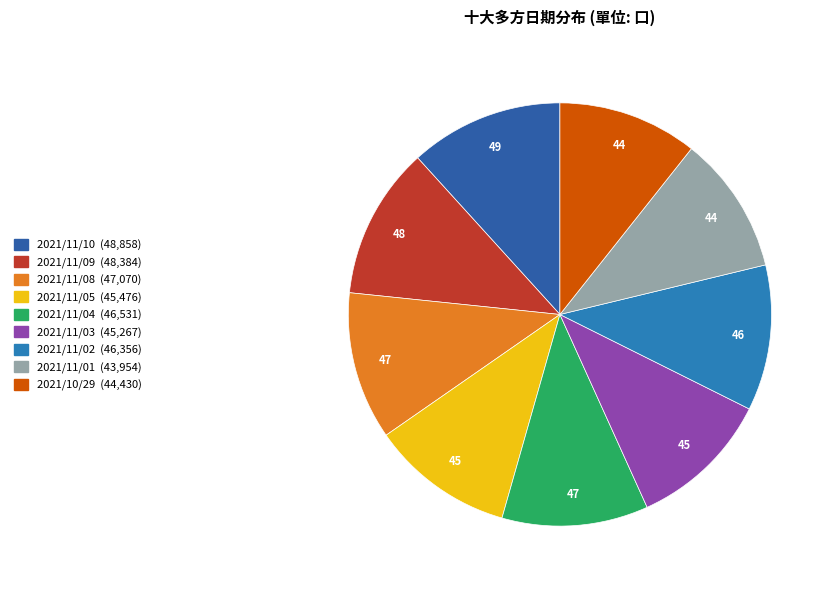

To the nearest percent, what percentage of the pie is 2021/11/01?

11%